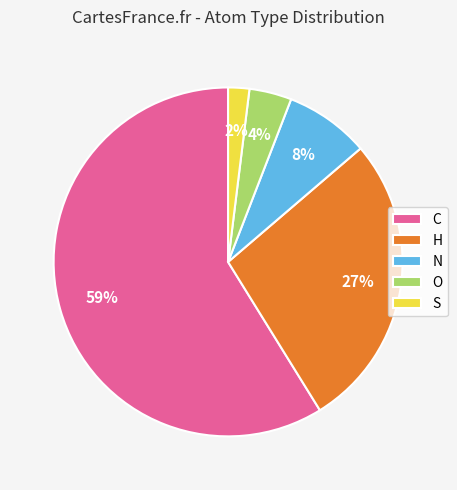

To the nearest percent, what percentage of the pie is N?

8%